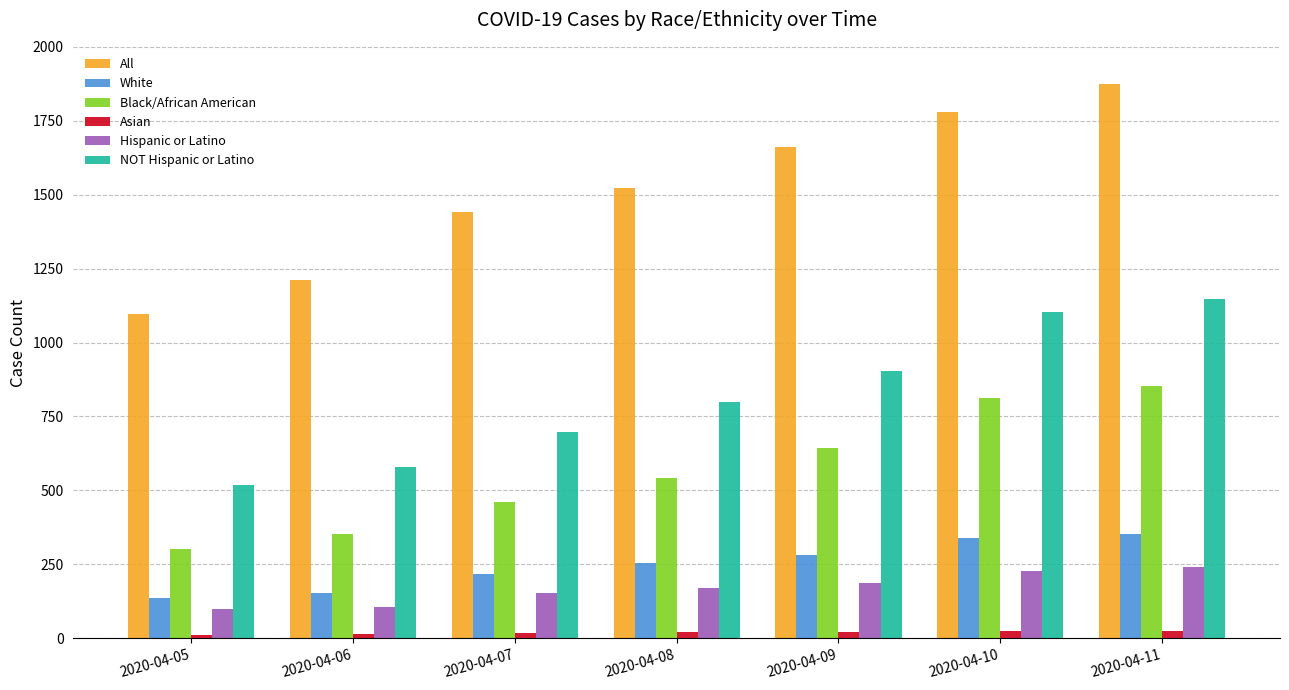

What are all the series names shown in the legend?

All, White, Black/African American, Asian, Hispanic or Latino, NOT Hispanic or Latino